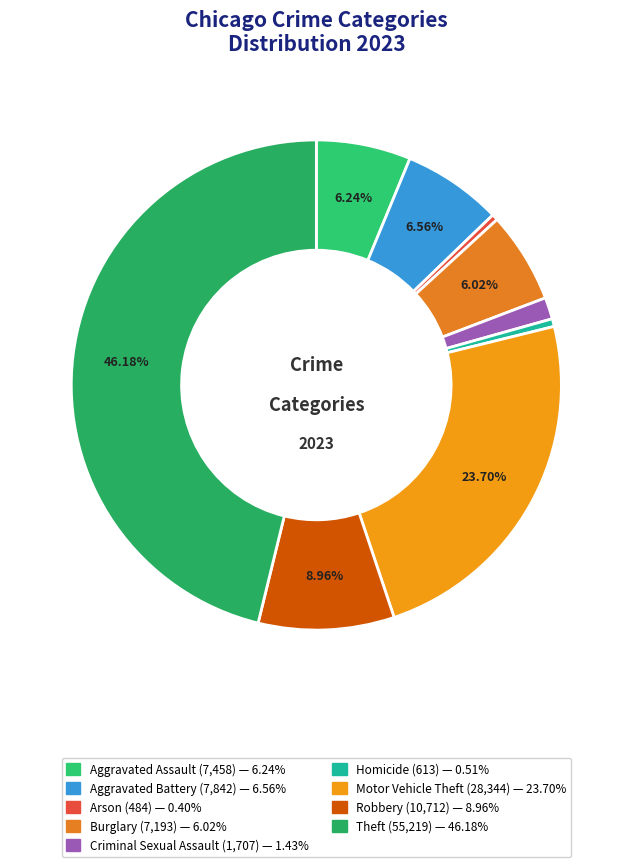

To the nearest percent, what percentage of the pie is Motor Vehicle Theft?

24%